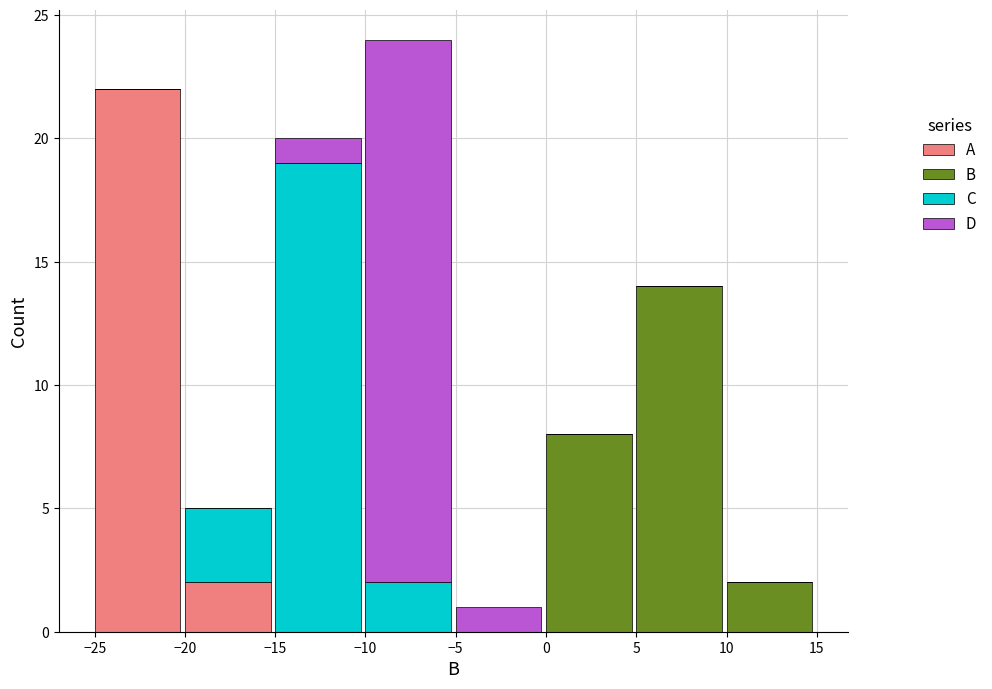

Which category has the highest value in the A series?

−25